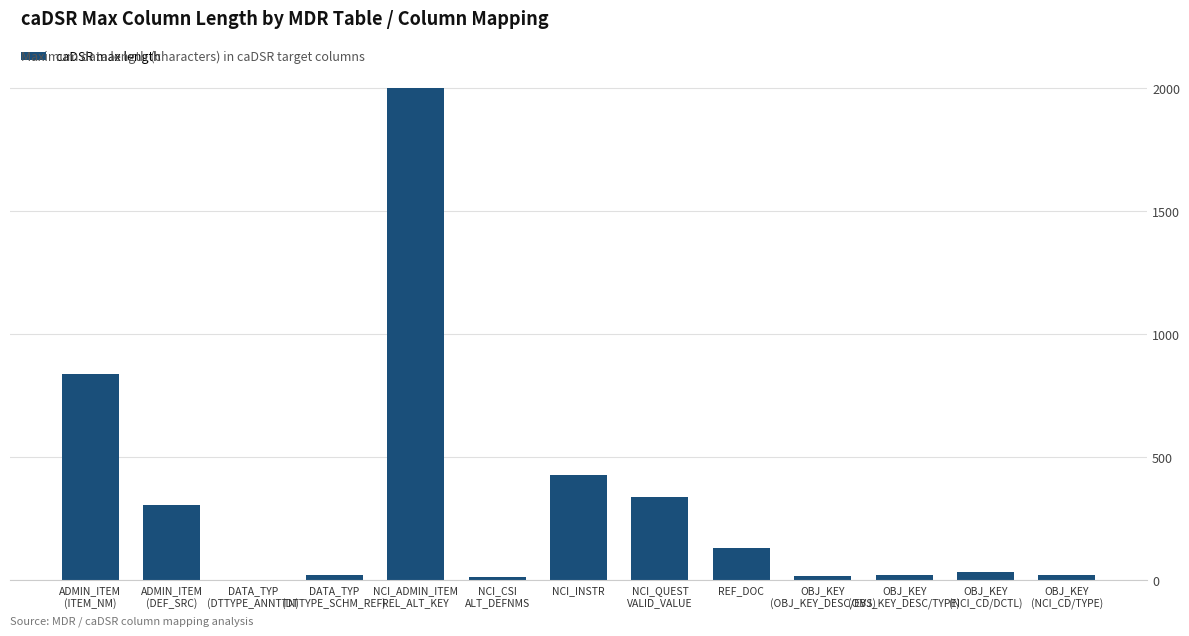

The value at OBJ_KEY
(NCI_CD/TYPE) is 22. True or false?

True